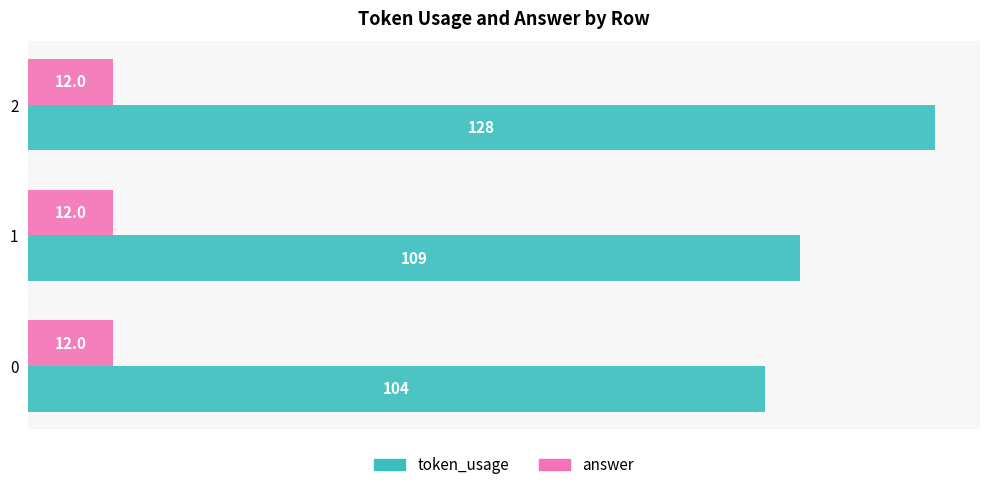

The value of answer at 0 is 6. True or false?

False